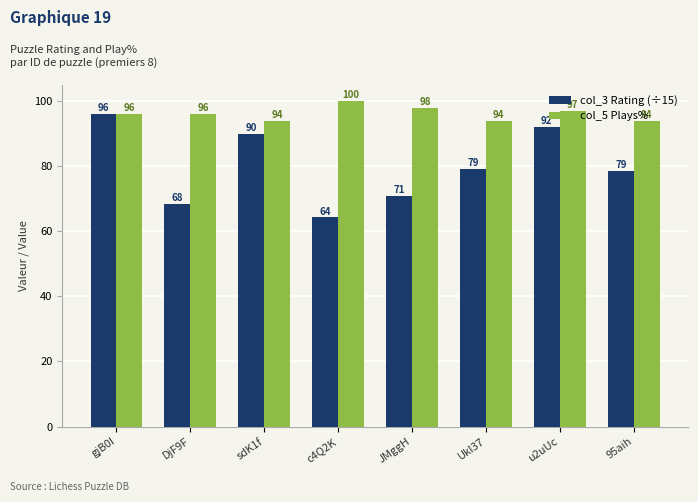

What is the highest value of the col_5 Plays% series?

100.0